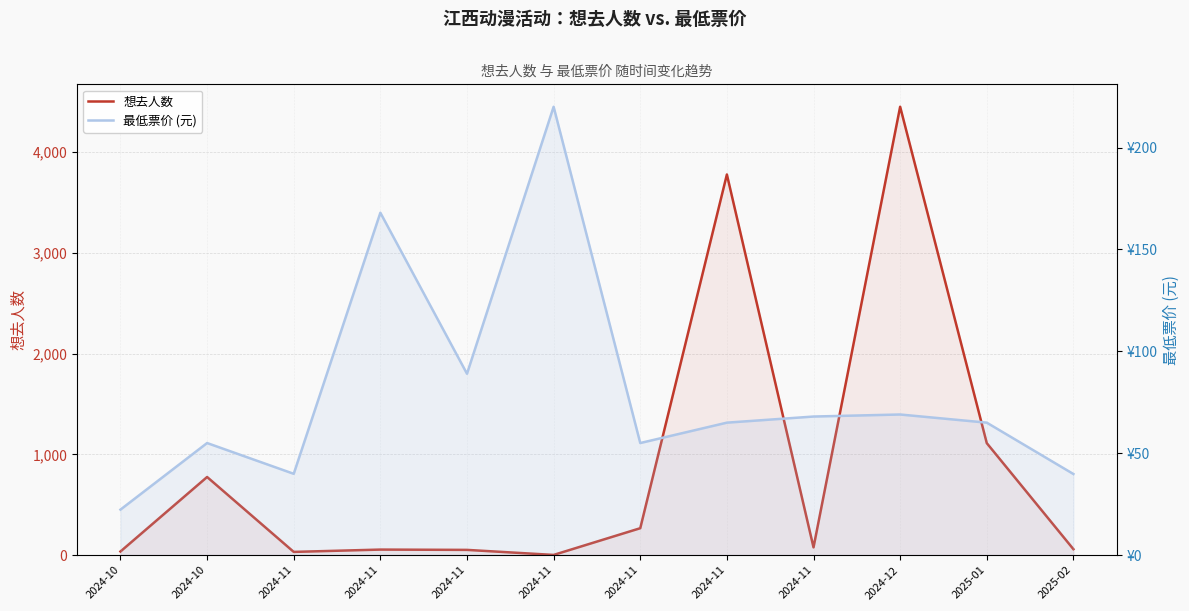

Reading left to right, transcribe all the data shown in this chart.

想去人数: 36.0	775.0	32.0	55.0	52.0	2.0	267.0	3776.0	77.0	4448.0	1111.0	59.0
最低票价 (元): 22.3	55.0	39.9	168.0	89.0	220.0	55.0	65.0	68.0	69.0	65.0	39.8